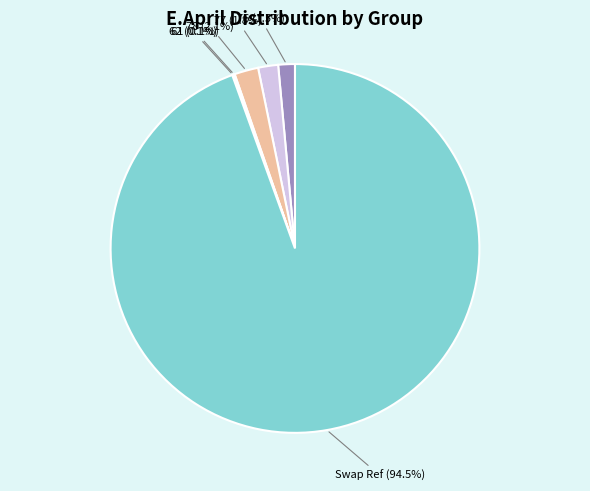

What percentage is NOT represented by 77 (1.8%)?

98.2%